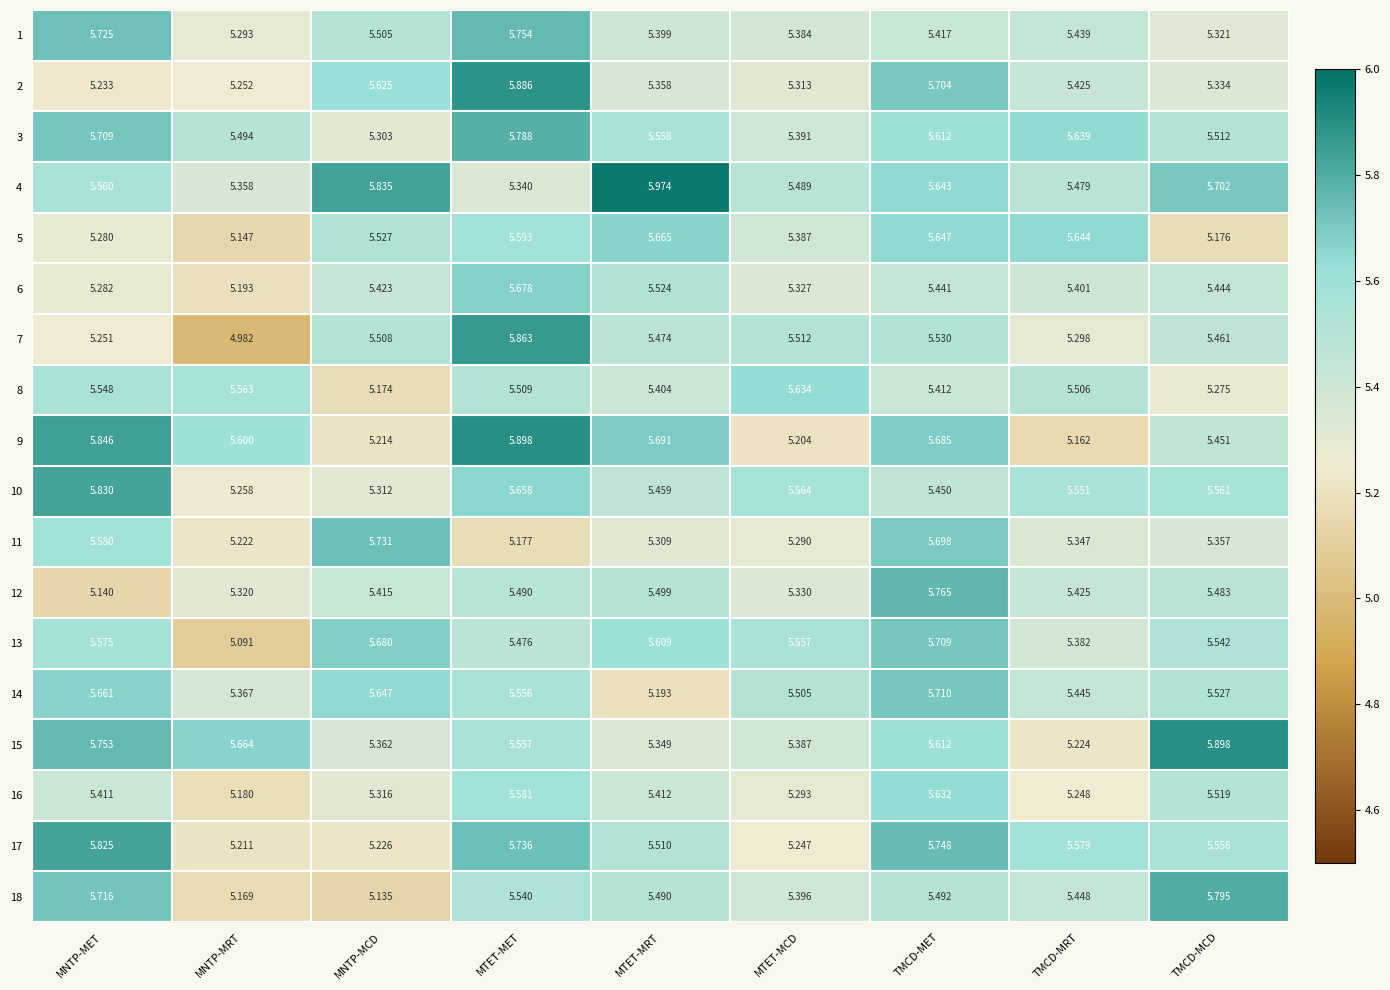

Which series has the largest total across all categories?

4